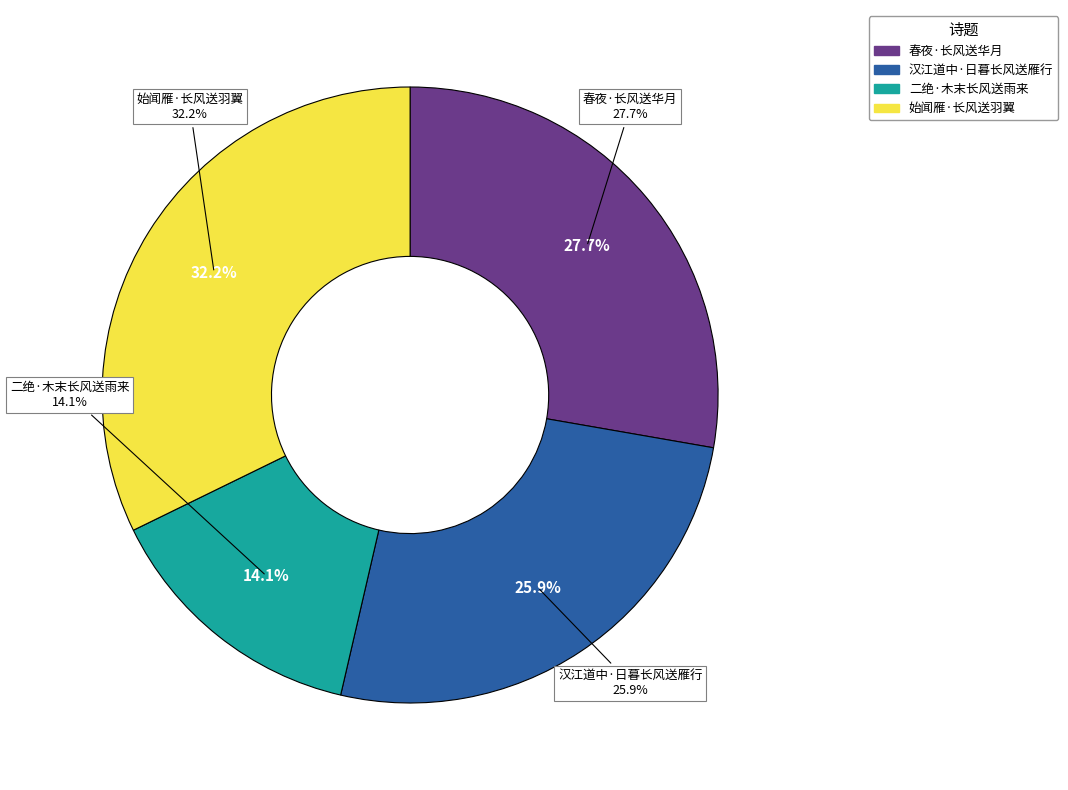

The 春夜·长风送华月 slice represents 40% of the pie. True or false?

False